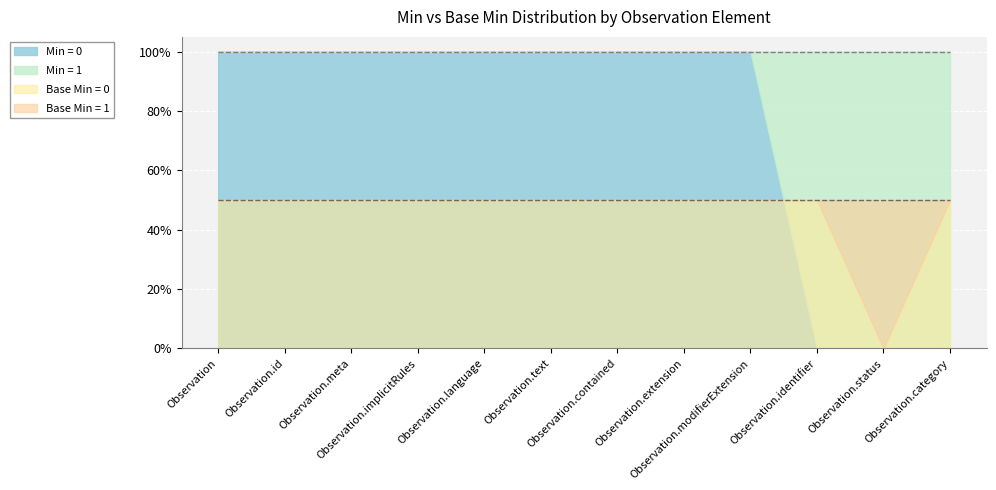

What is the spread (max minus min) of values at Observation.identifier?

1